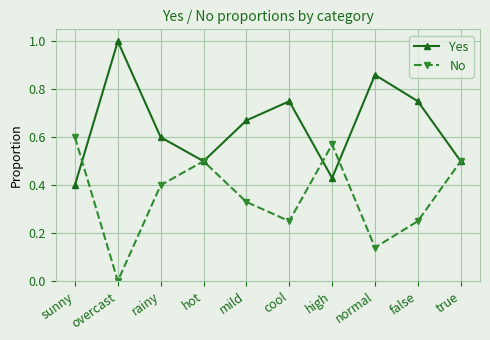

Which series has the largest total across all categories?

Yes